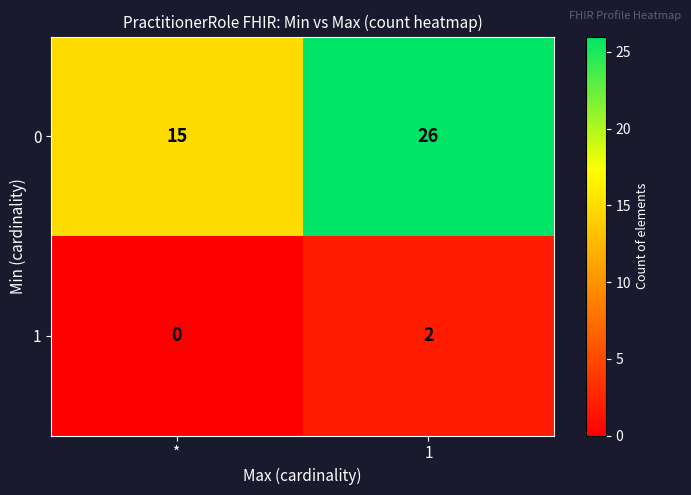

What is the difference between the 0 values at * and 1?

11